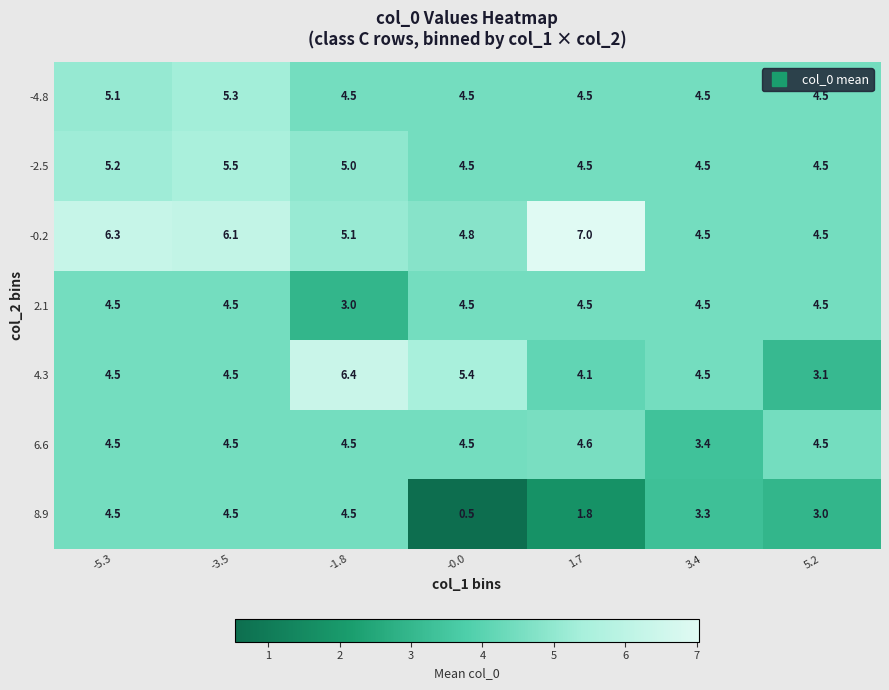

True or false: -0.2 has a value of 8.7 at -5.3.

False